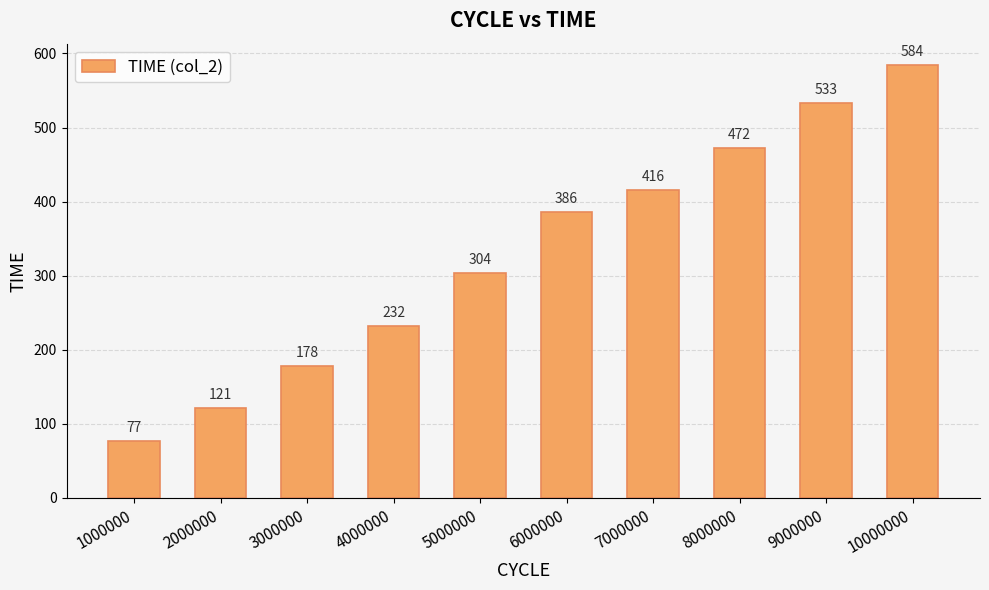

What is the sum of the values at 4000000 and 8000000?

704